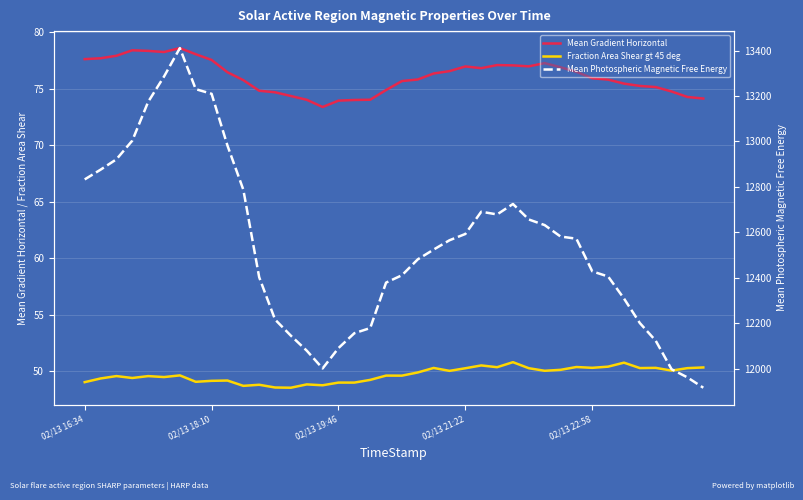

Is the value of Mean Photospheric Magnetic Free Energy at 14 greater than the value of Fraction Area Shear gt 45 deg at 18?

Yes